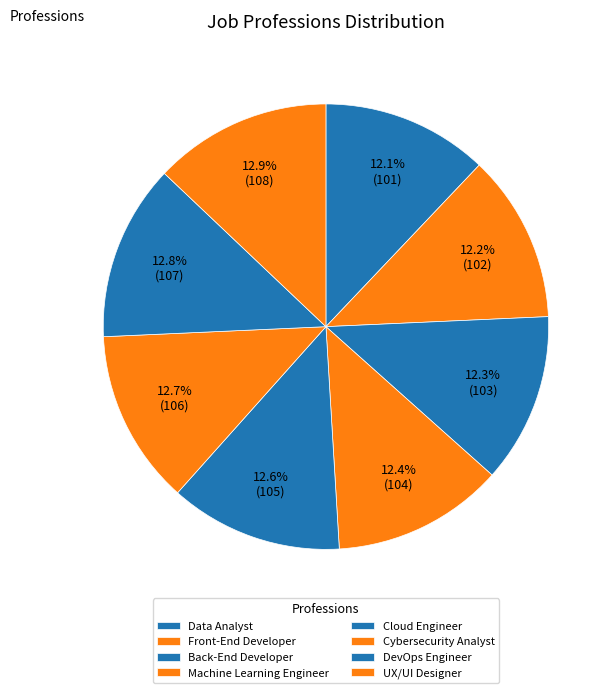

Which has a higher value, Back-End Developer or DevOps Engineer?

DevOps Engineer